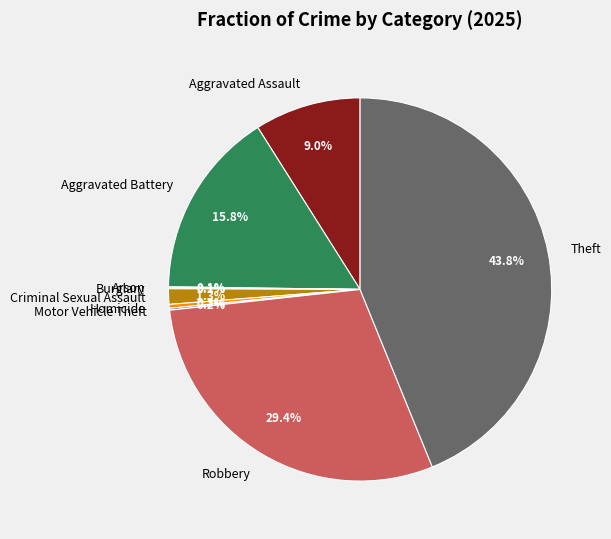

Which has a higher value, Aggravated Assault or Criminal Sexual Assault?

Aggravated Assault